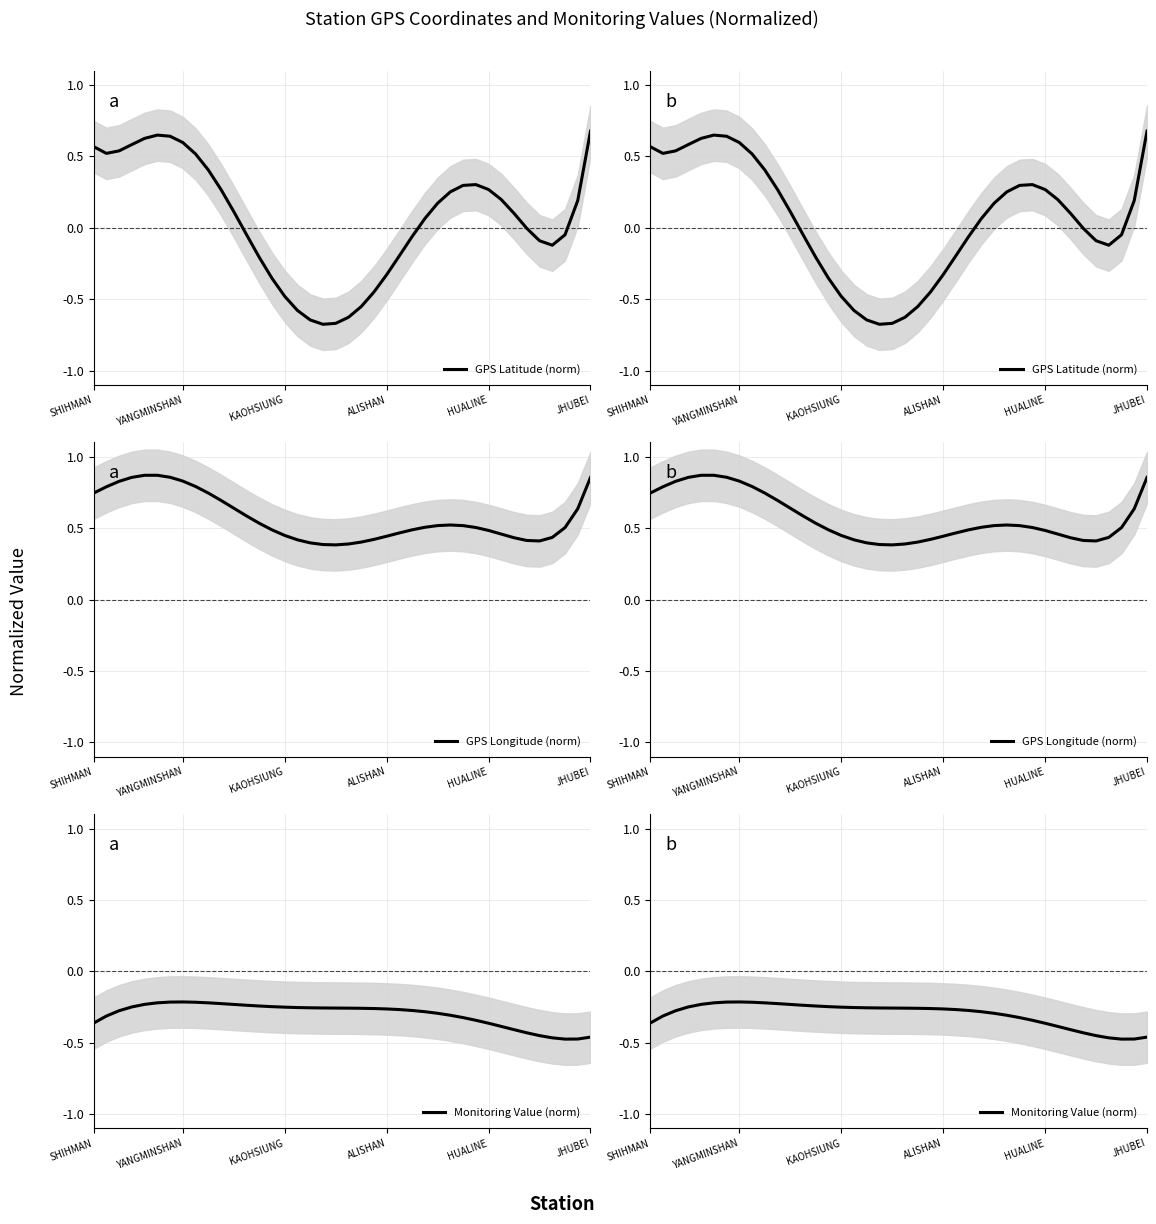

What is the value of the GPS Longitude (norm) point at the 14th from the left?

0.5